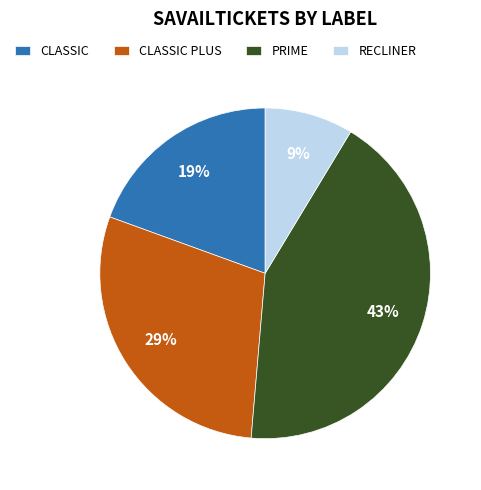

Is the sum of CLASSIC PLUS and RECLINER greater than half?

No